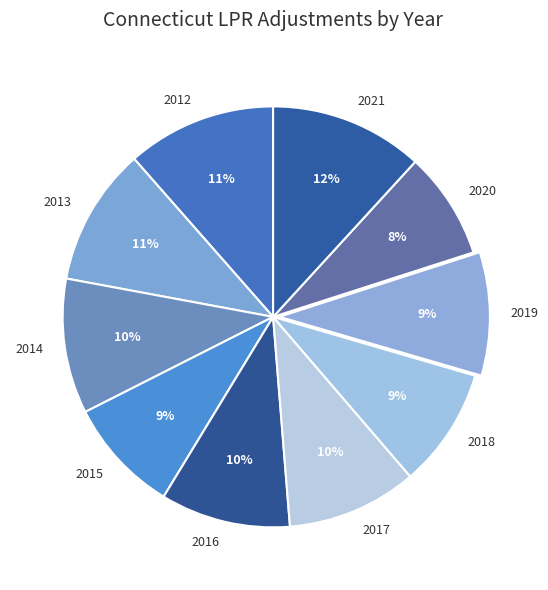

To the nearest percent, what is the combined percentage of 2017 and 2012?

21%